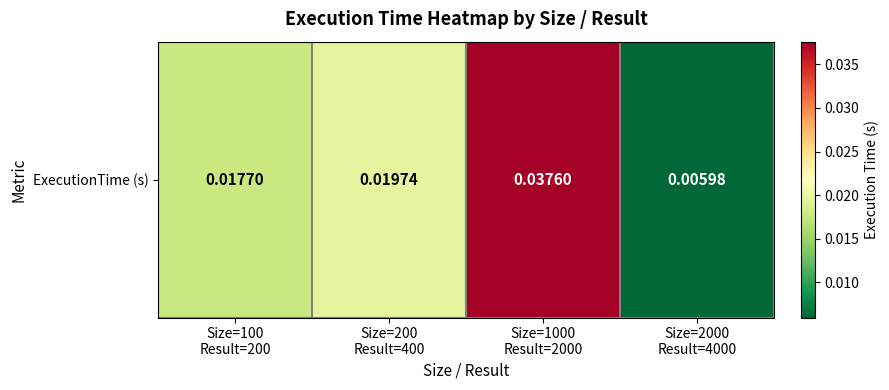

Where is the data nearest to the value 0?

Size=2000
Result=4000